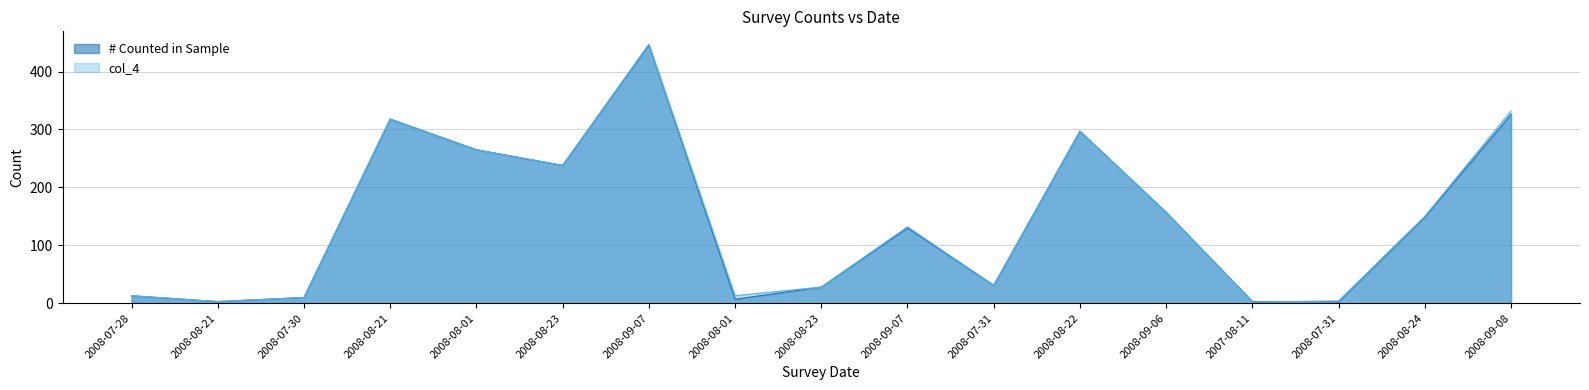

The value of col_4 at 2008-08-21 is 447. True or false?

False